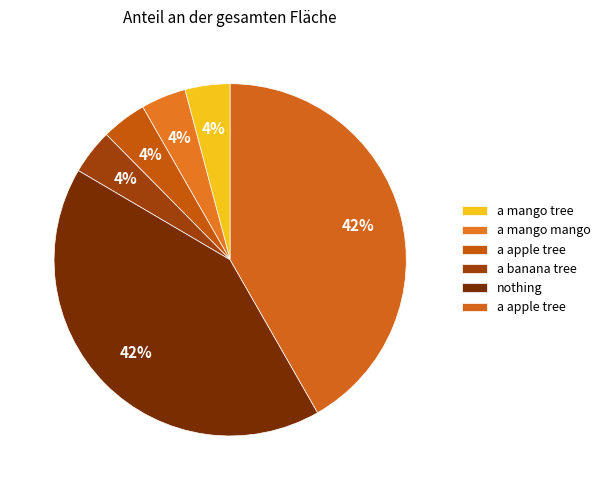

How many slices are in this pie chart?

6